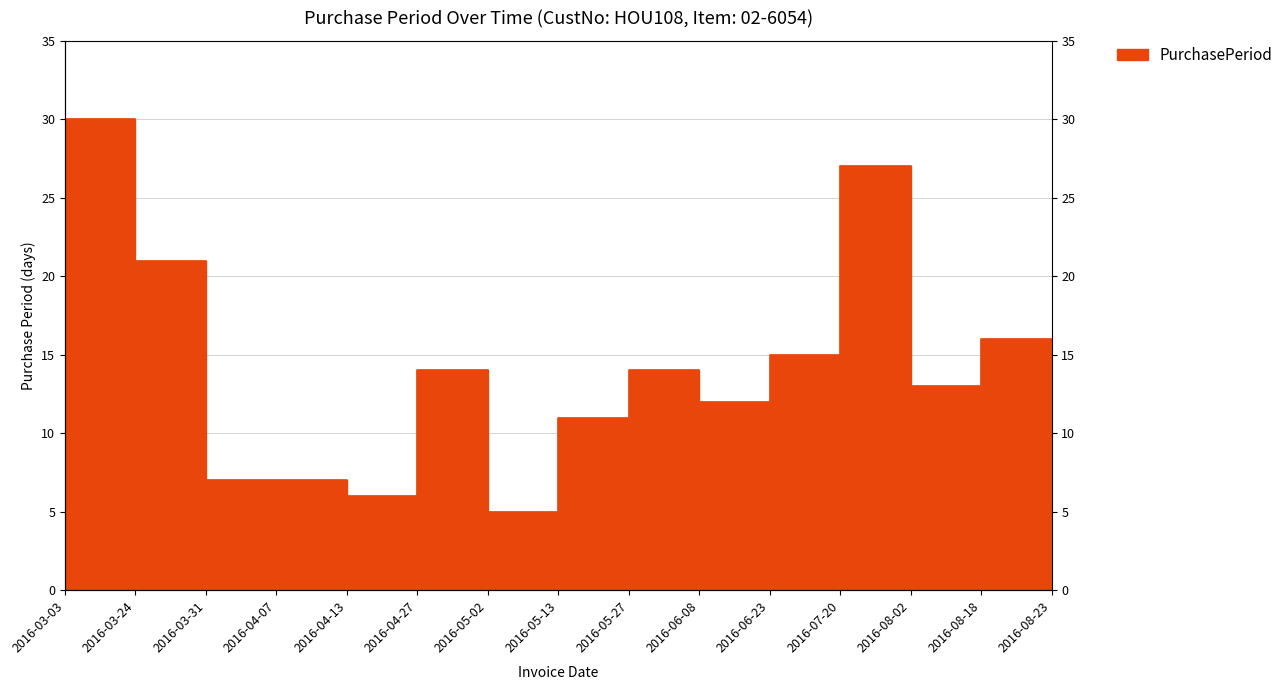

What is the value of the 8th point from the left?

11